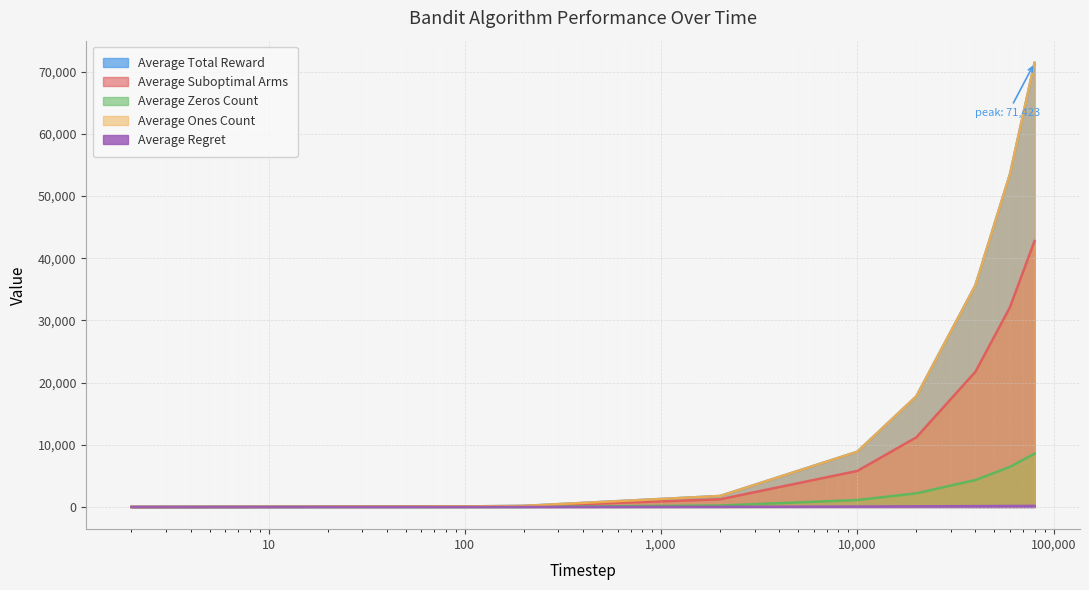

What is the highest value of the Average Total Reward series?

71423.4